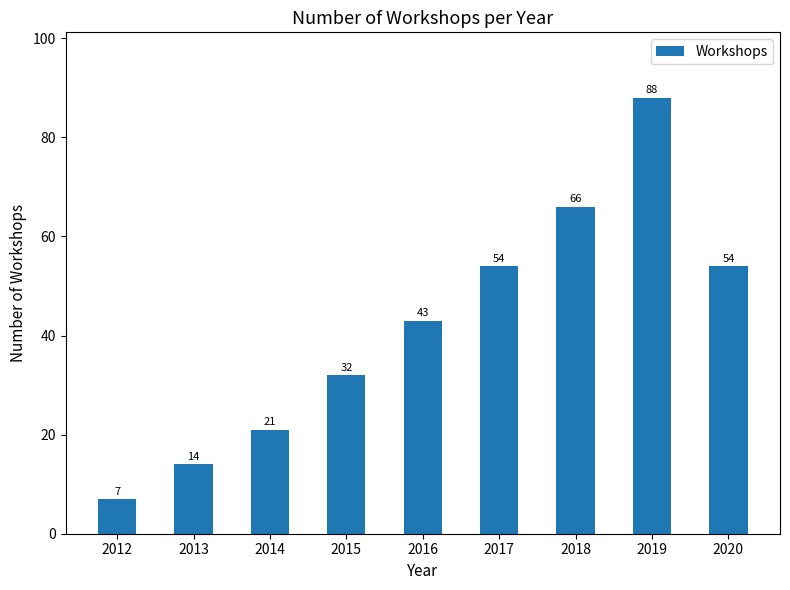

What is the value of the 7th bar from the left?

66